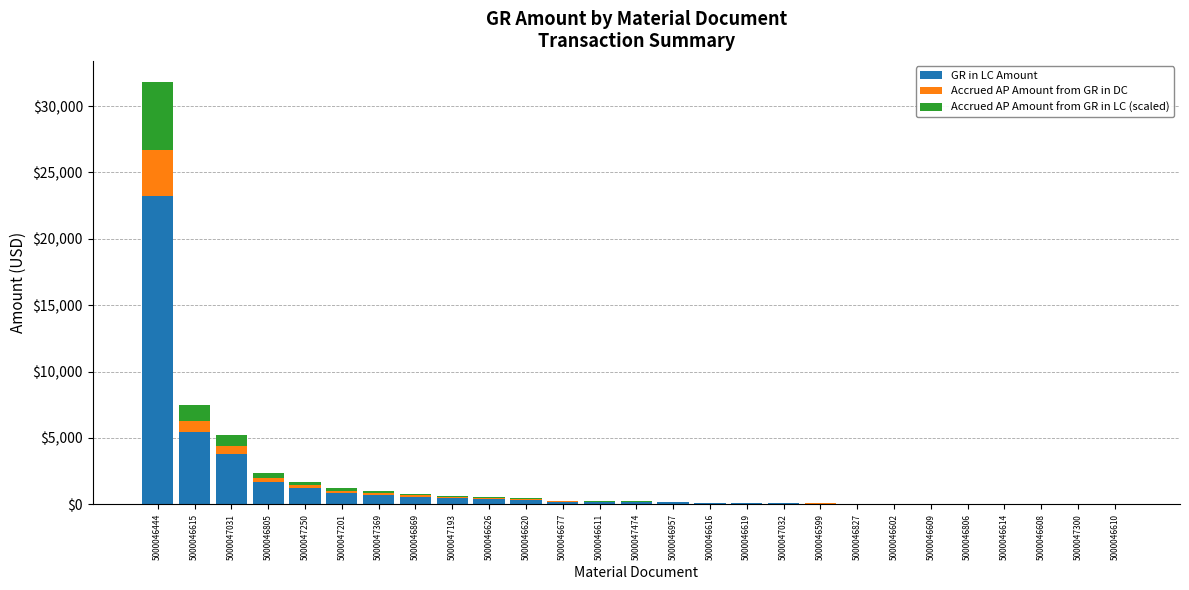

What is the sum of all GR in LC Amount values?

40058.4